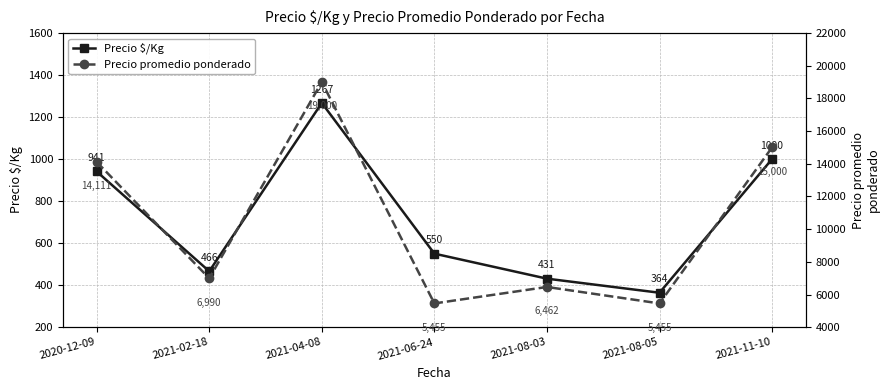

How many values in the Precio $/Kg series exceed 550?

3